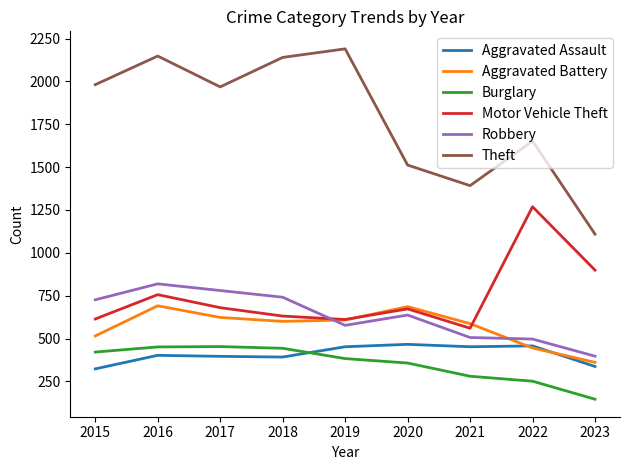

What is the total value across all series at 2019?

4821